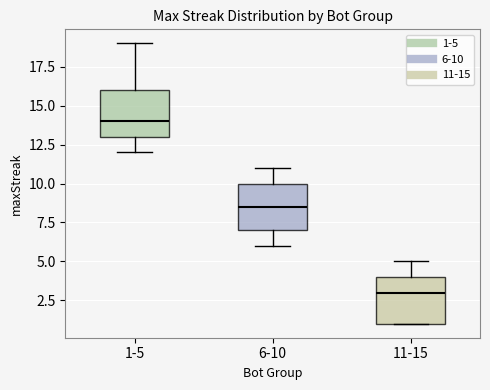

Which box has the lowest median line?

11-15